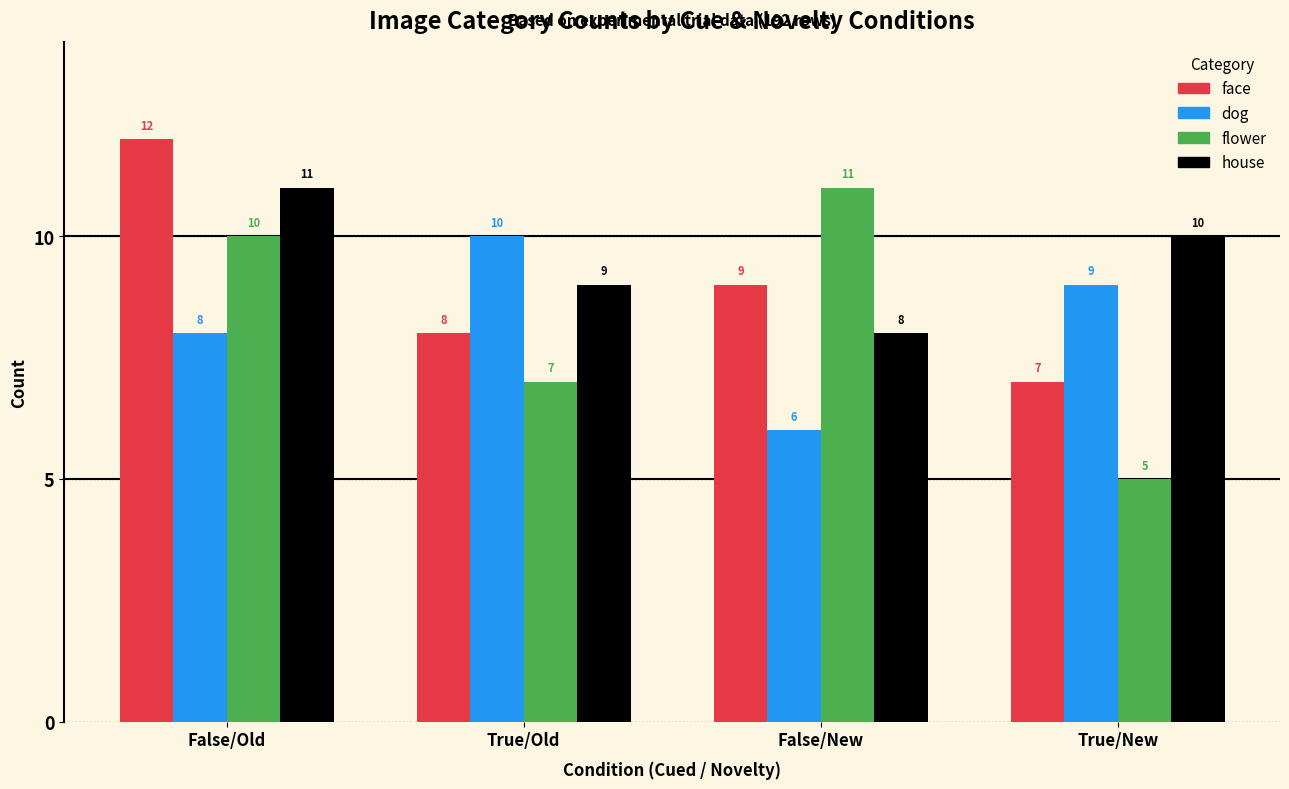

What is the label of the 4th bar from the left?

True/New